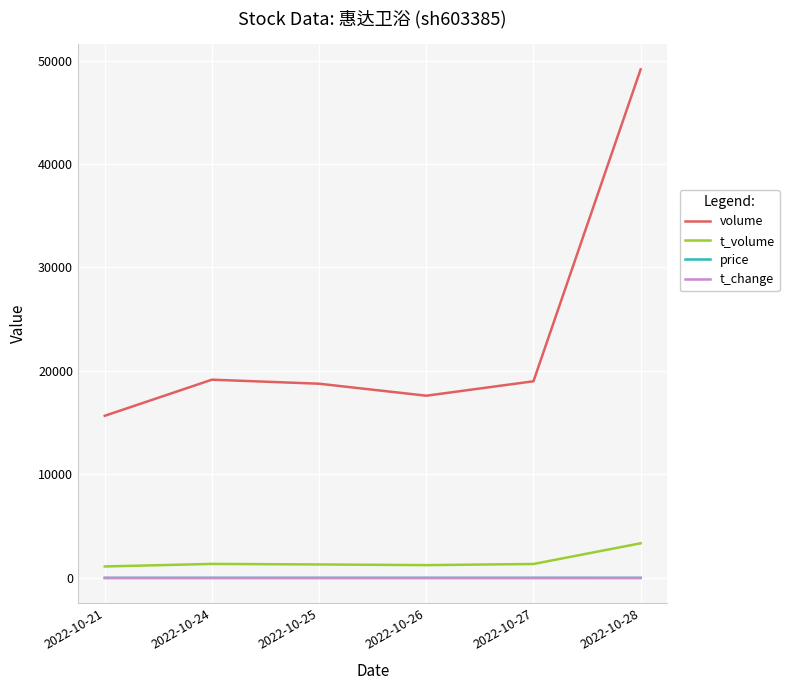

Where is the first local minimum for volume?

2022-10-26